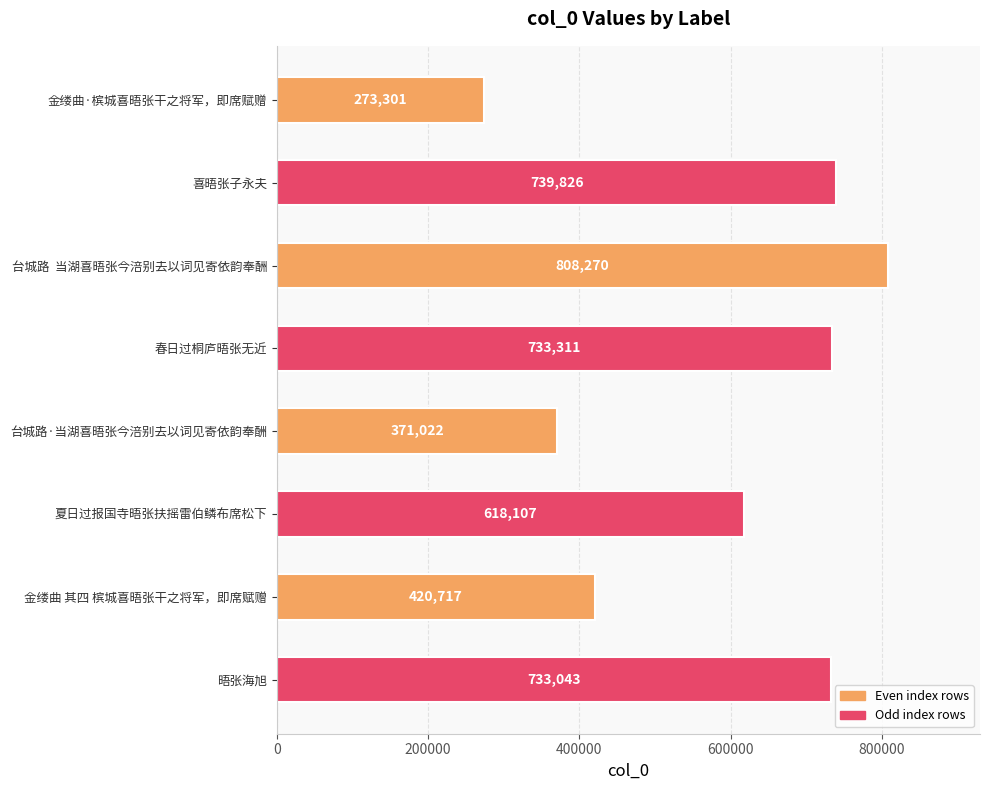

True or false: the data shows 666975 at 金缕曲 其四 槟城喜晤张干之将军，即席赋赠.

False